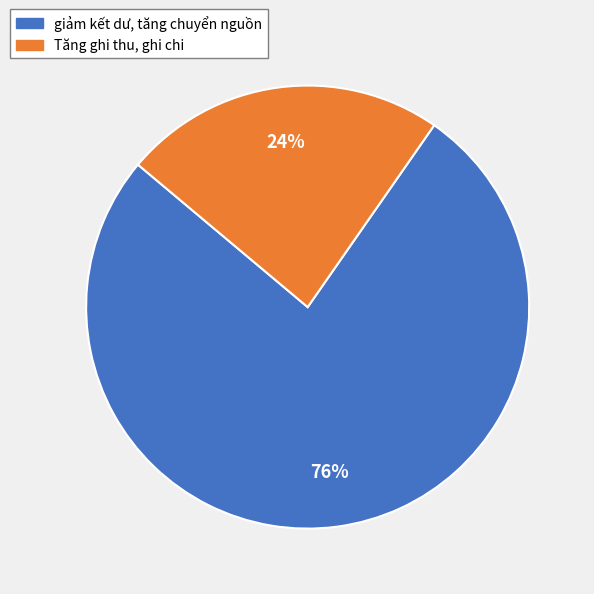

To the nearest percent, what is the combined percentage of giảm kết dư, tăng chuyển nguồn and Tăng ghi thu, ghi chi?

100%